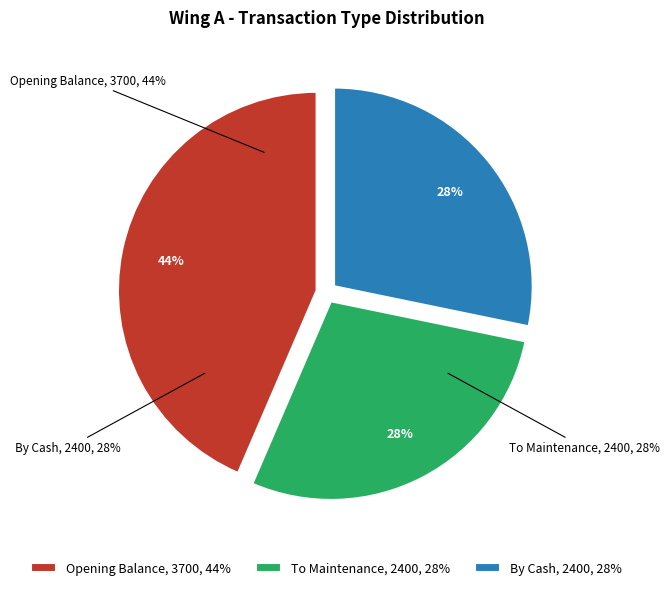

To the nearest percent, what portion does By Cash represent?

28%